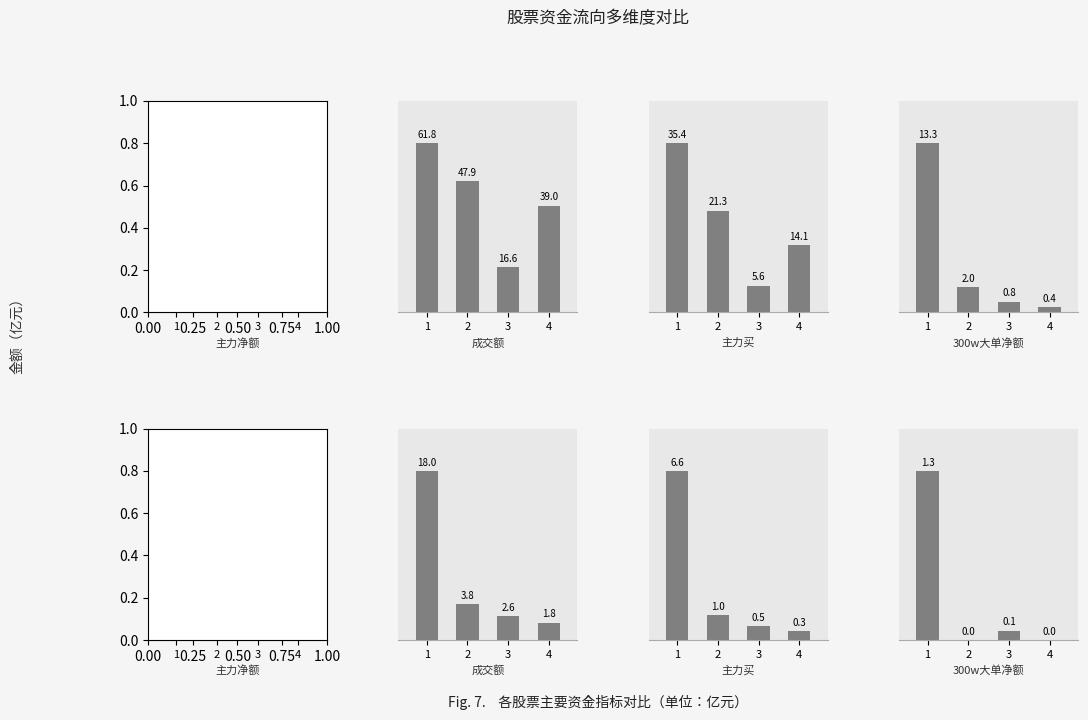

Rank the series by their maximum value, from lowest to highest.

主力净额, 300w大单净额, 主力买, 成交额